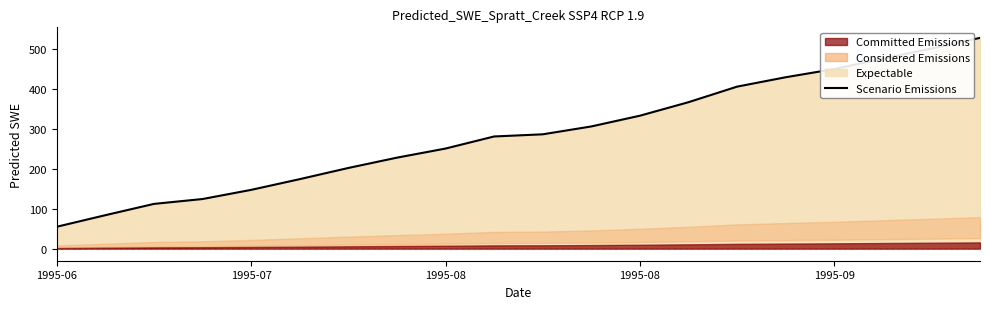

Count the number of categories in the chart.

20